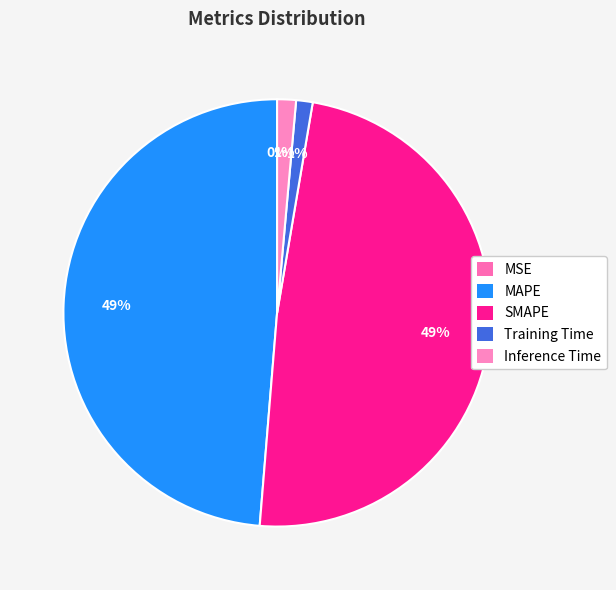

To the nearest percent, what is the combined percentage of MSE and SMAPE?

49%